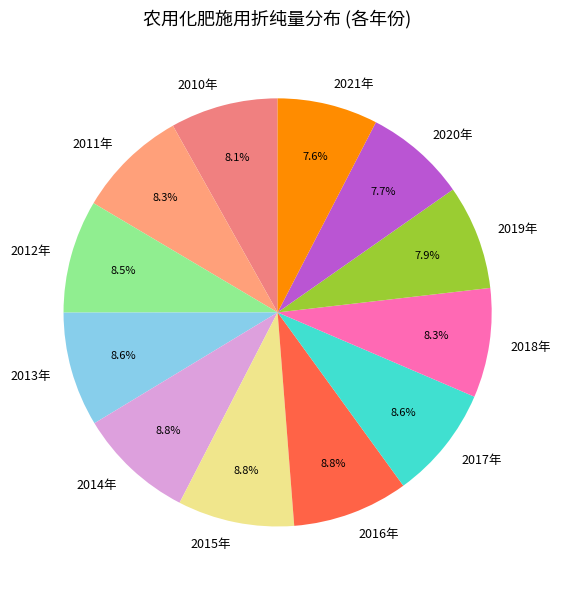

Which has a higher value, 2013年 or 2021年?

2013年